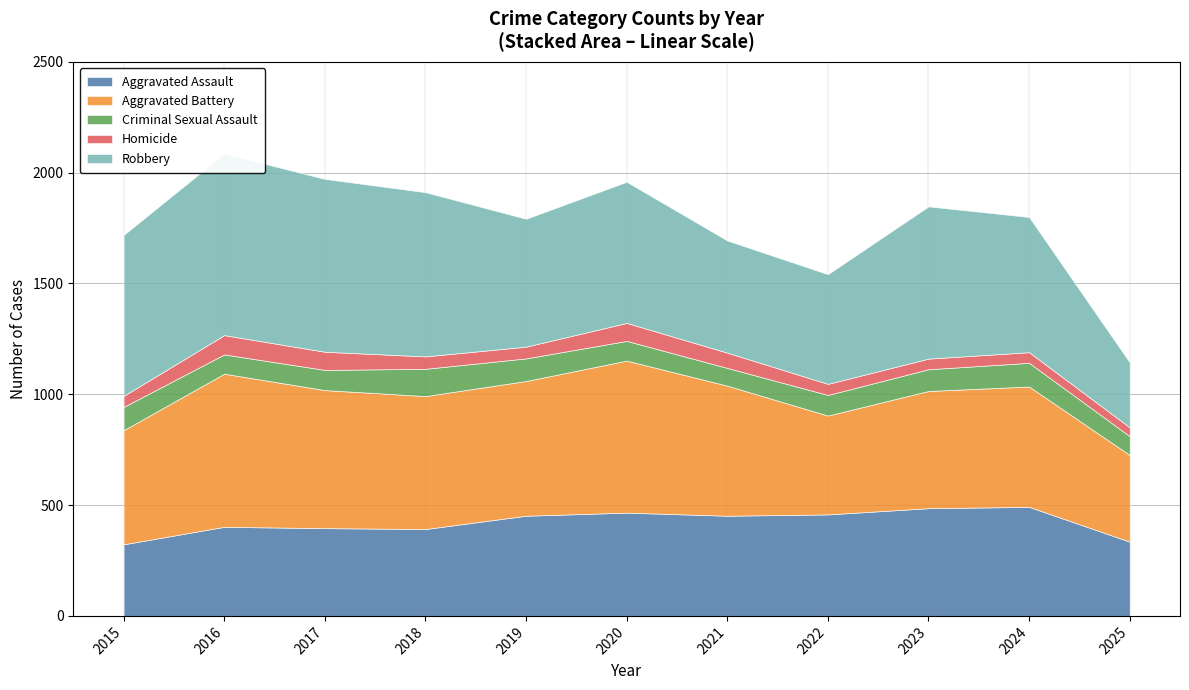

Reading left to right, list all the values displayed in this chart.

Aggravated Assault: 323	402	396	392	452	466	452	458	486	492	335
Aggravated Battery: 515	691	623	600	608	686	587	446	529	543	391
Criminal Sexual Assault: 105	87	91	123	102	89	80	93	98	107	85
Homicide: 50	87	82	56	53	81	69	50	48	48	40
Robbery: 726	819	780	741	577	637	506	495	687	610	293